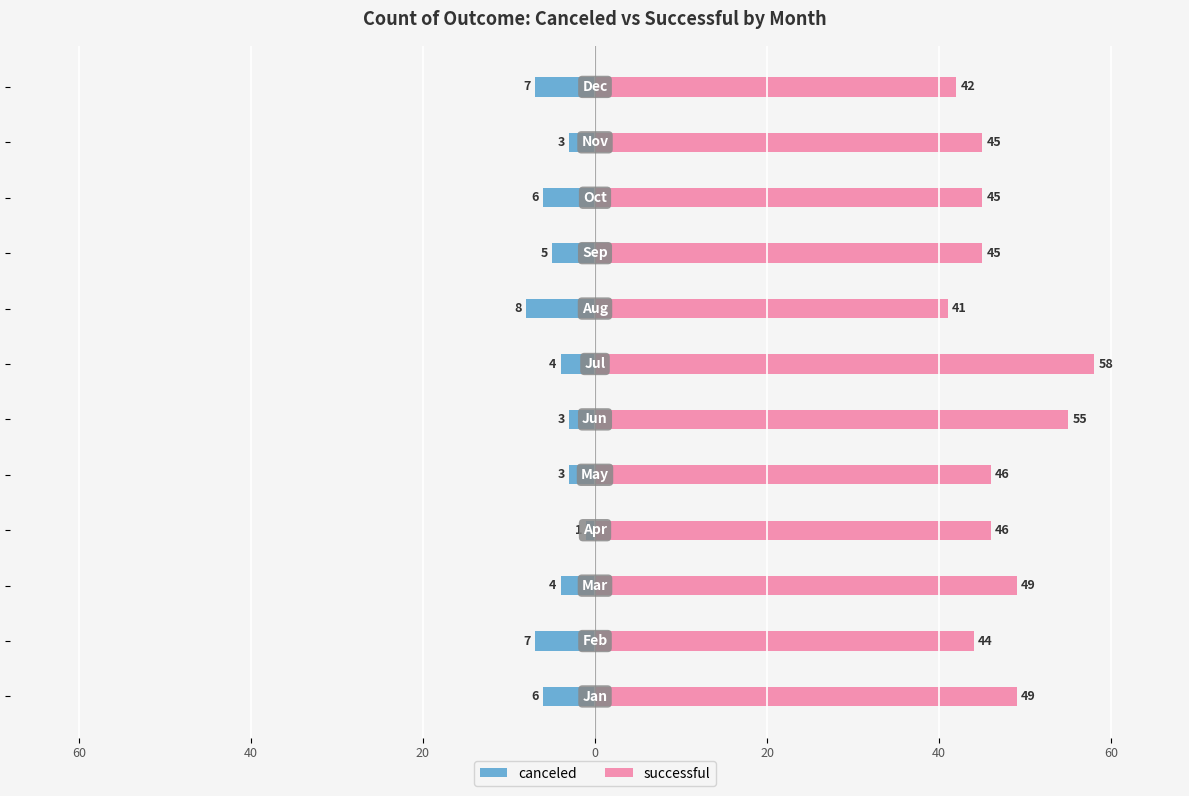

What are all the series names shown in the legend?

canceled, successful